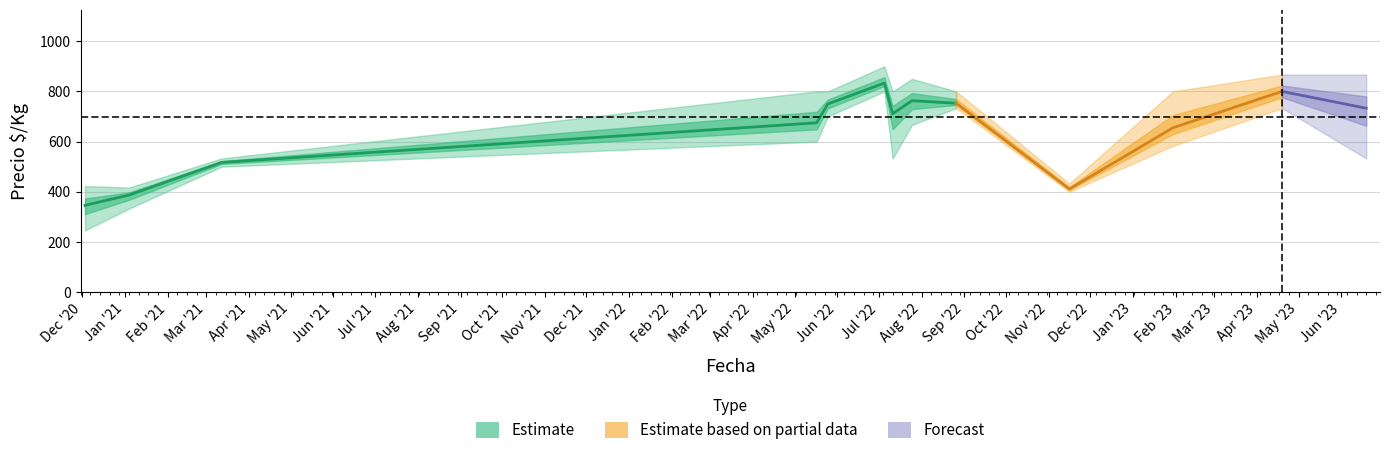

Reading right to left, list all the values displayed in this chart.

Precio_min: 2023-06-19=533	2023-04-19=733	2023-01-30=583	2022-11-16=400	2022-08-26=733	2022-07-25=667	2022-07-11=533	2022-07-05=800	2022-05-25=700	2022-05-17=600	2021-03-12=500	2021-01-04=333	2020-12-03=246
Precio_mid: 2023-06-19=733	2023-04-19=800	2023-01-30=655	2022-11-16=411	2022-08-26=753	2022-07-25=763	2022-07-11=711	2022-07-05=833	2022-05-25=750	2022-05-17=675	2021-03-12=517	2021-01-04=387	2020-12-03=346
Precio_max: 2023-06-19=867	2023-04-19=867	2023-01-30=800	2022-11-16=433	2022-08-26=800	2022-07-25=850	2022-07-11=800	2022-07-05=900	2022-05-25=800	2022-05-17=800	2021-03-12=533	2021-01-04=417	2020-12-03=423